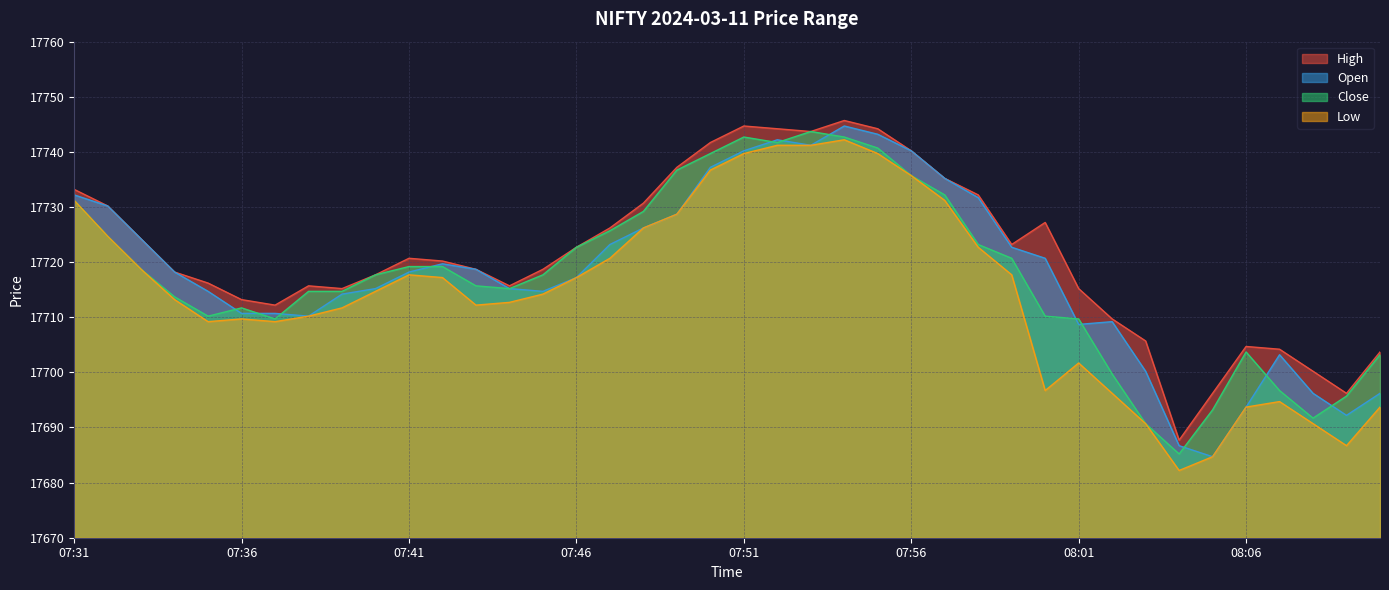

True or false: Open and Low cross at least once.

False